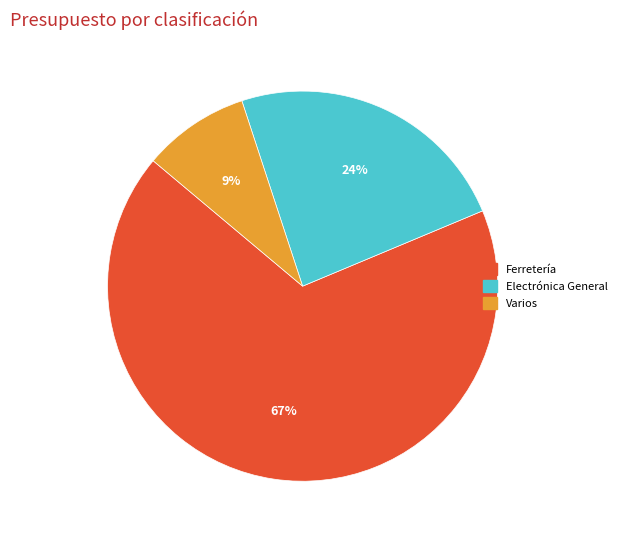

To the nearest percent, what is the average slice percentage?

33%